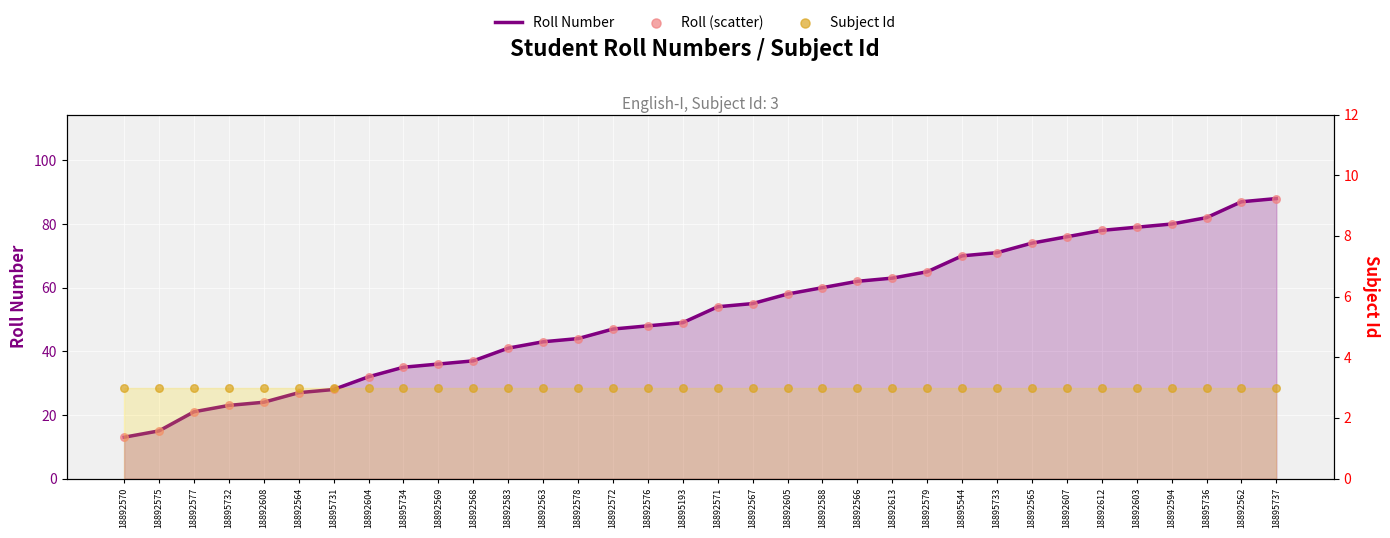

Which series has the largest Y range (max minus min)?

Roll Number